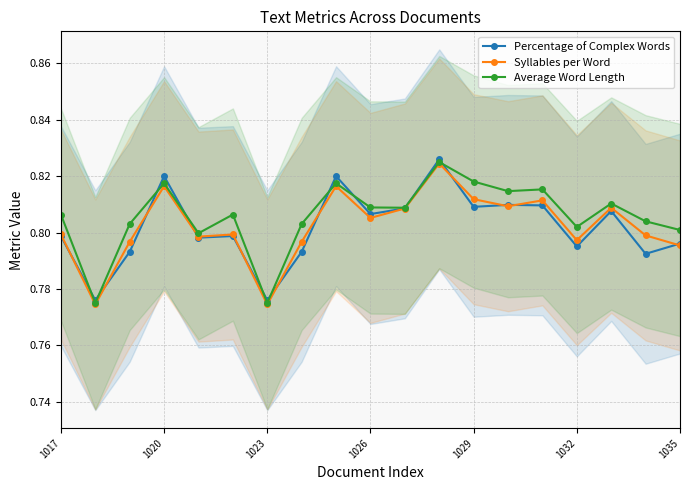

At which category is the sum across all series the highest?

11